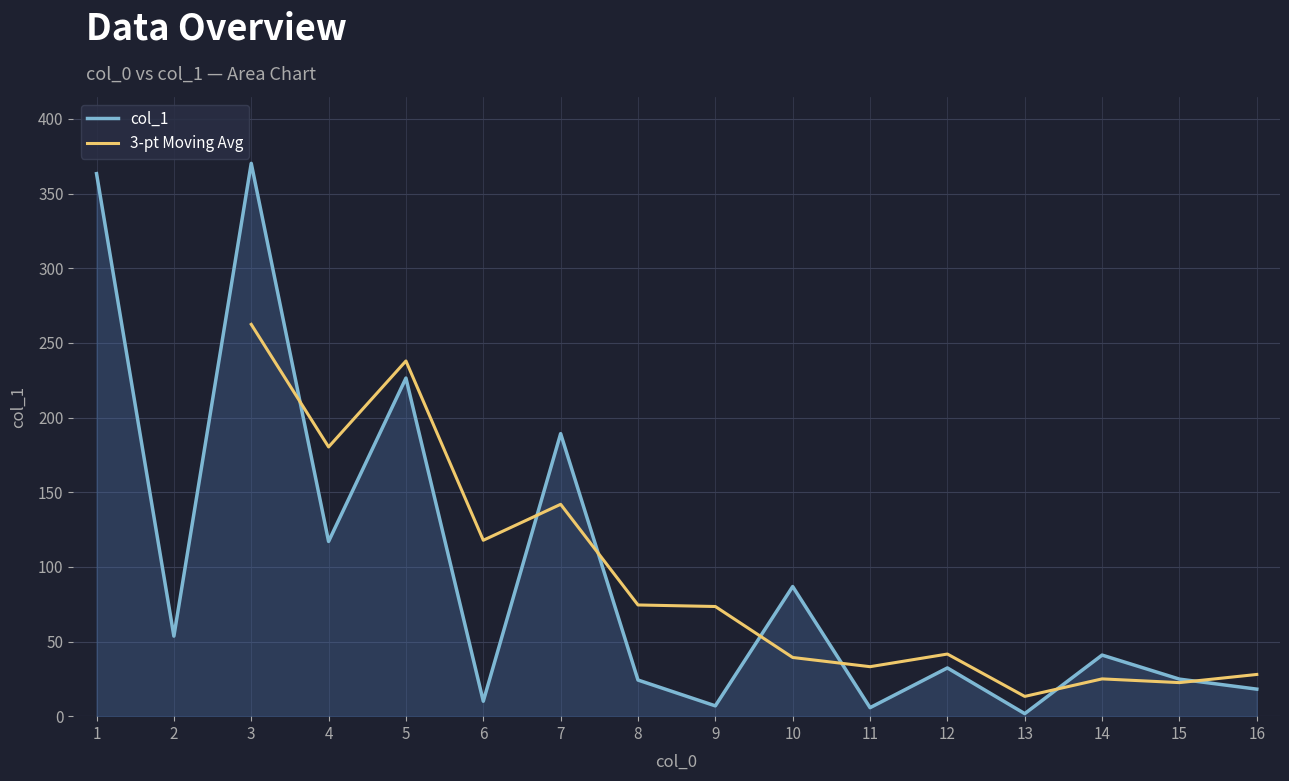

The col_1 series shows 18.1 at 16. True or false?

True